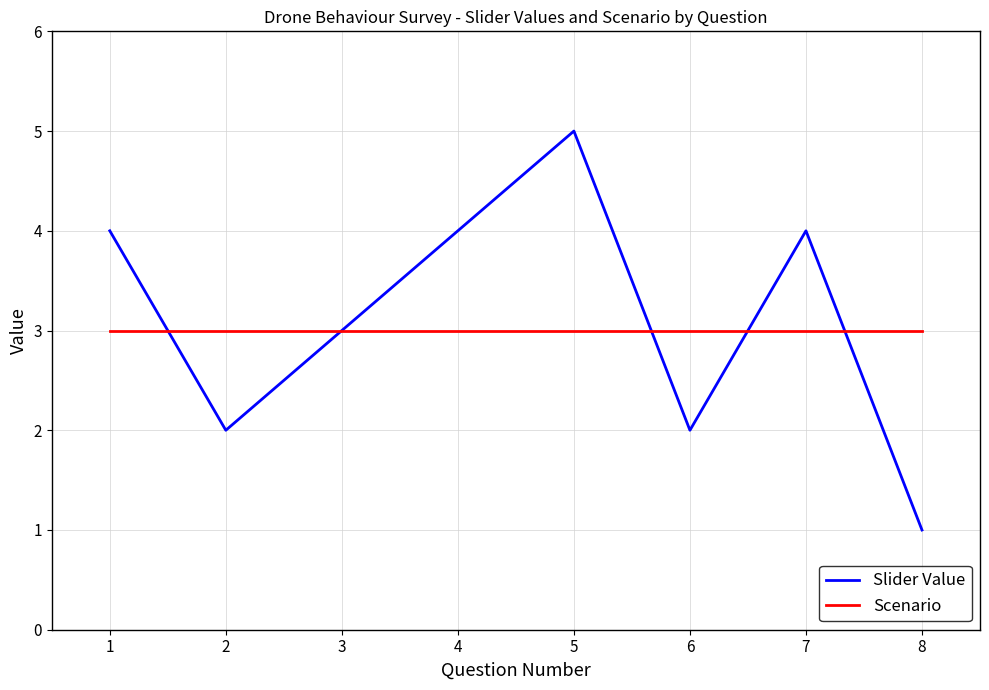

True or false: Slider Value has more than 2 interior local peaks.

False